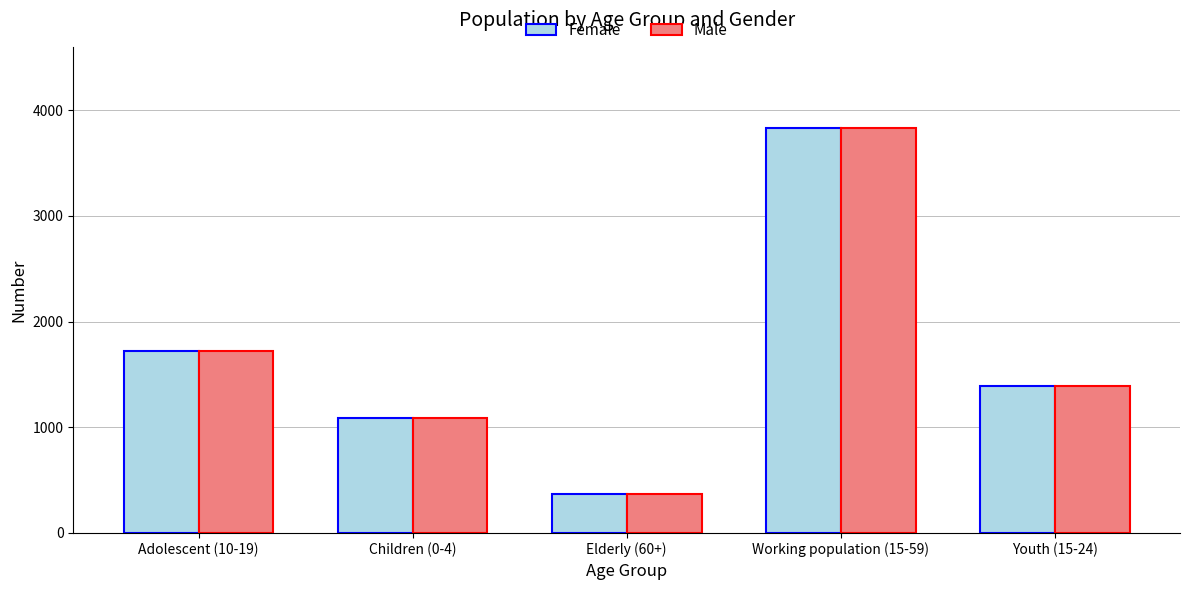

Is it true that Female equals 1092 at Children (0-4)?

True